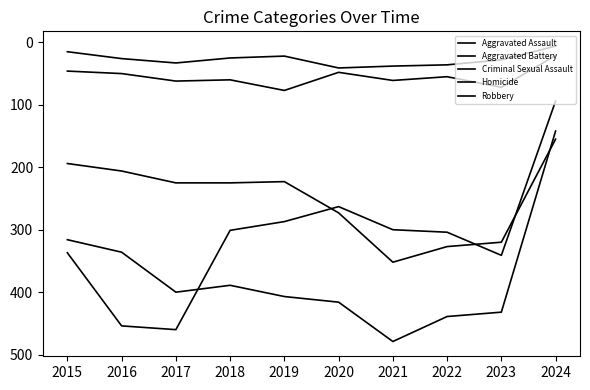

What is the difference between the maximum and minimum values in the Aggravated Assault series?

197